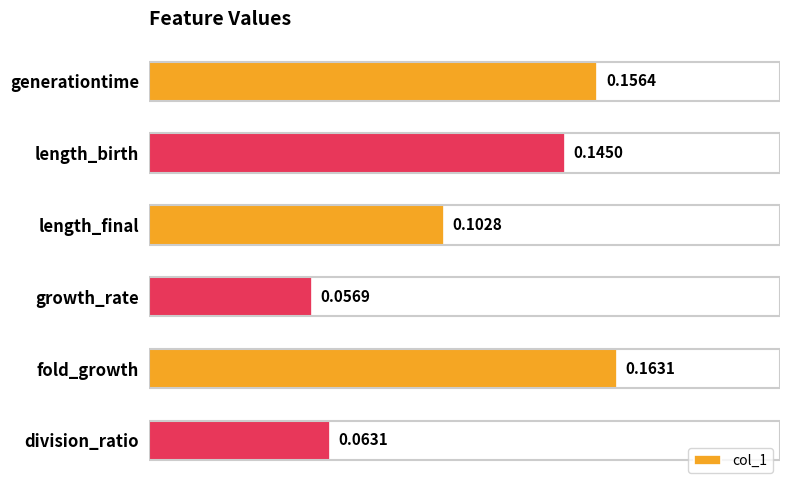

List the labels in order of value, largest first.

fold_growth, generationtime, length_birth, length_final, division_ratio, growth_rate